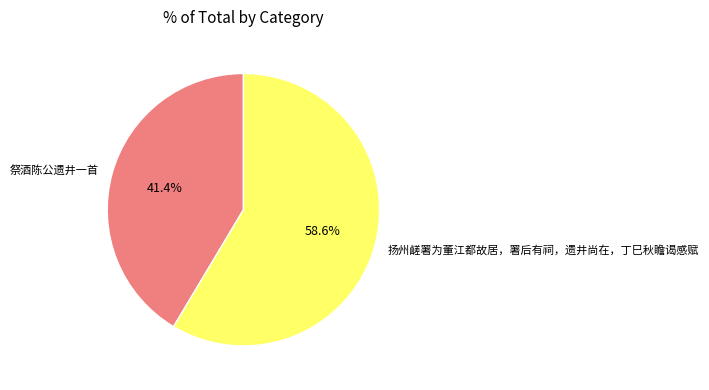

To the nearest percent, what is the difference between the 祭酒陈公遗井一首 and 扬州鹾署为董江都故居，署后有祠，遗井尚在，丁巳秋瞻谒感赋 slice percentages?

17%